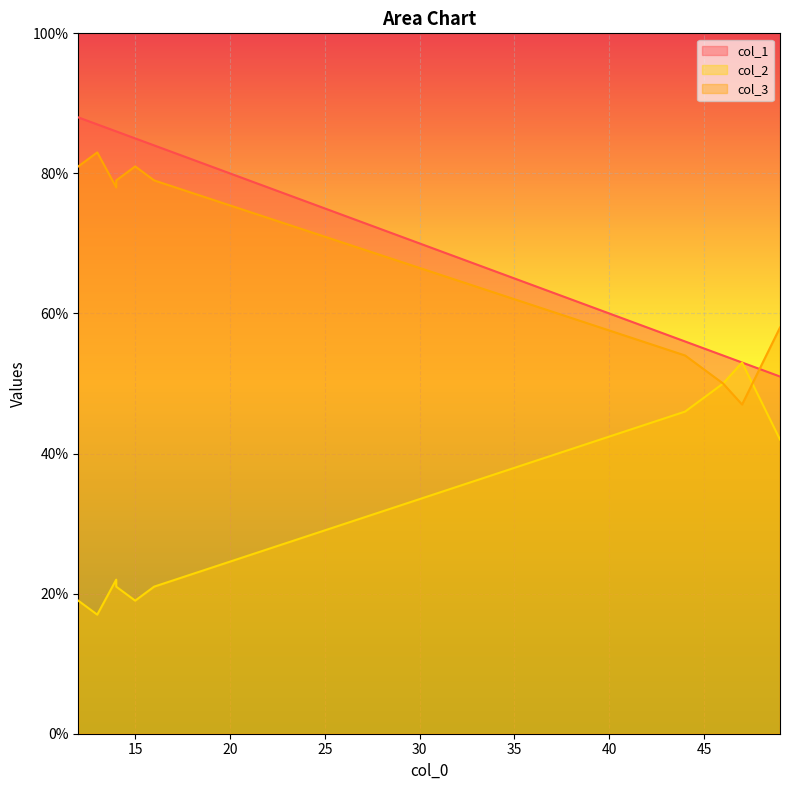

At which label does col_3 reach its peak?

13